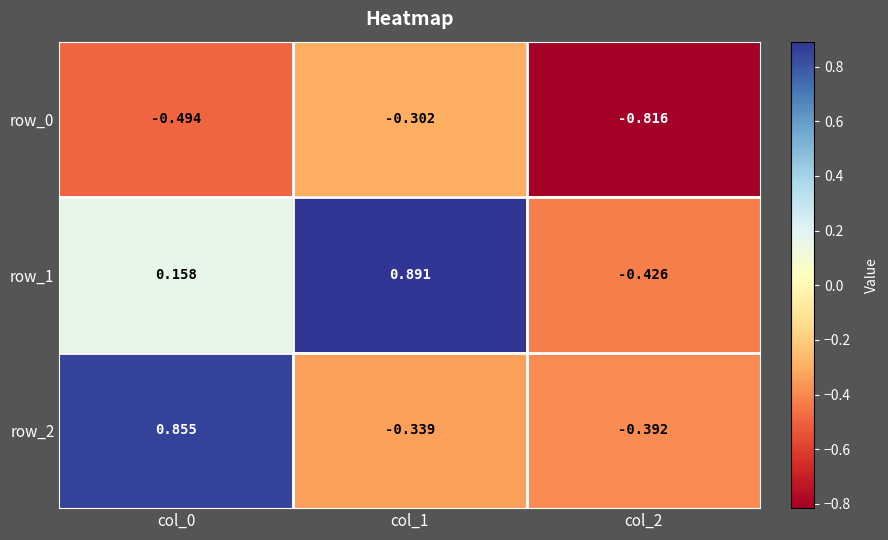

Rank the series at col_0 from lowest to highest value.

row_0, row_1, row_2